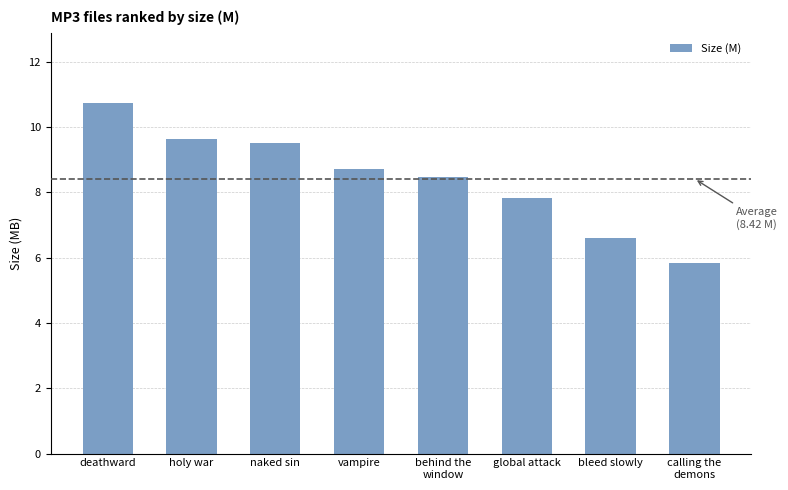

How many series are shown in this chart?

1